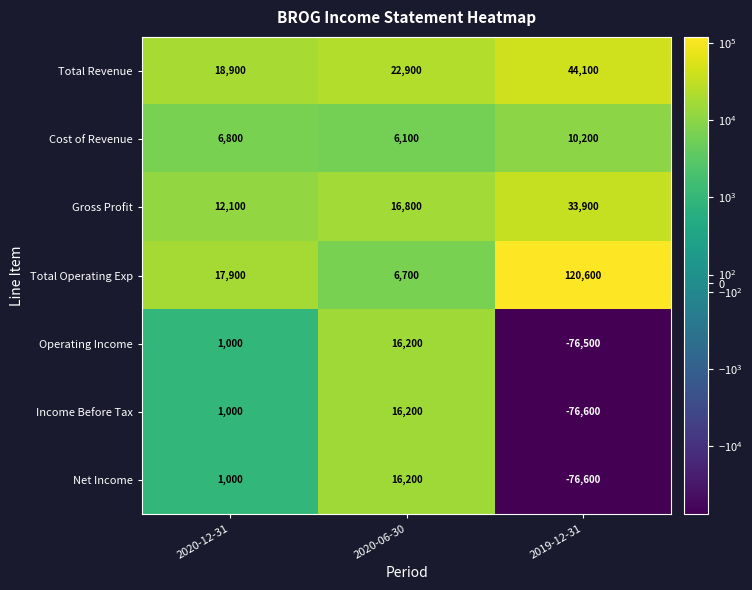

How many distinct data groups are displayed?

7